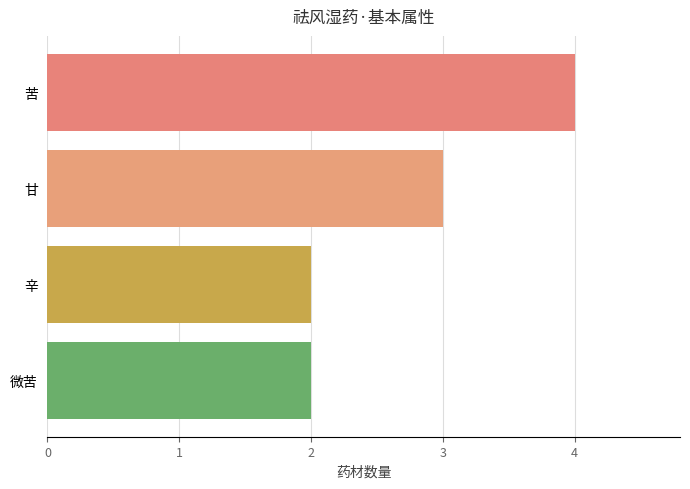

How many series are shown in this chart?

1